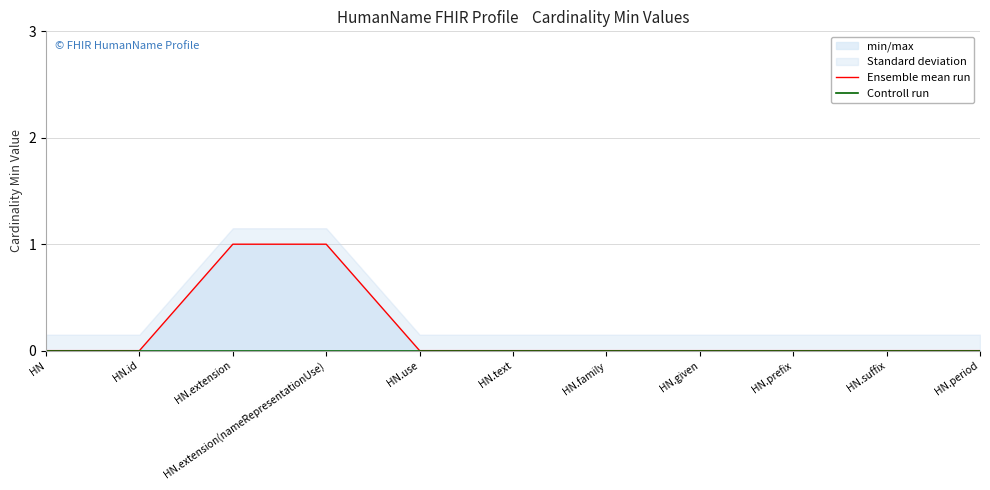

Reading right to left, list all the values displayed in this chart.

Ensemble mean run: HN.period=0	HN.suffix=0	HN.prefix=0	HN.given=0	HN.family=0	HN.text=0	HN.use=0	HN.extension(nameRepresentationUse)=1	HN.extension=1	HN.id=0	HN=0
Controll run: HN.period=0	HN.suffix=0	HN.prefix=0	HN.given=0	HN.family=0	HN.text=0	HN.use=0	HN.extension(nameRepresentationUse)=0	HN.extension=0	HN.id=0	HN=0